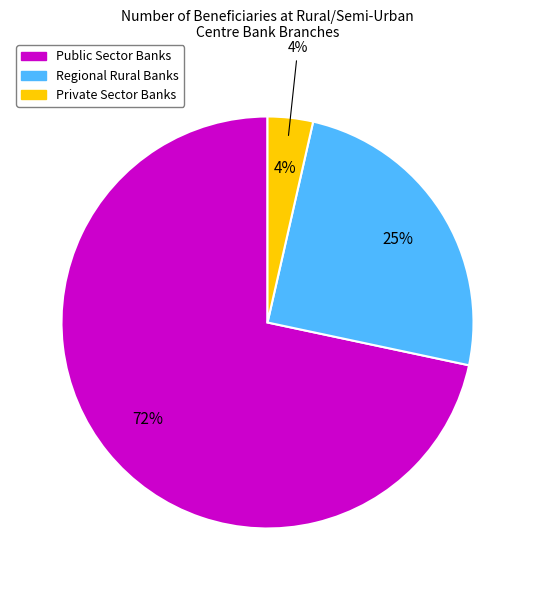

Does any single category account for the majority?

Yes